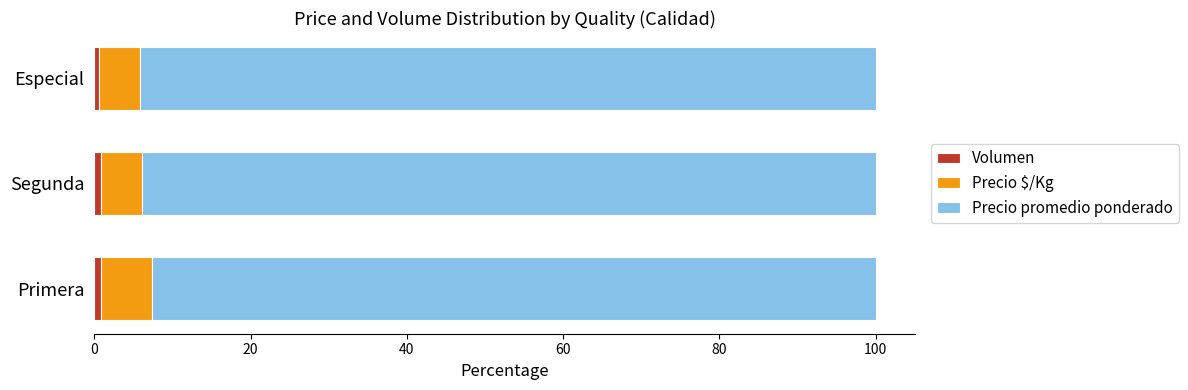

How many categories are shown in the chart?

3